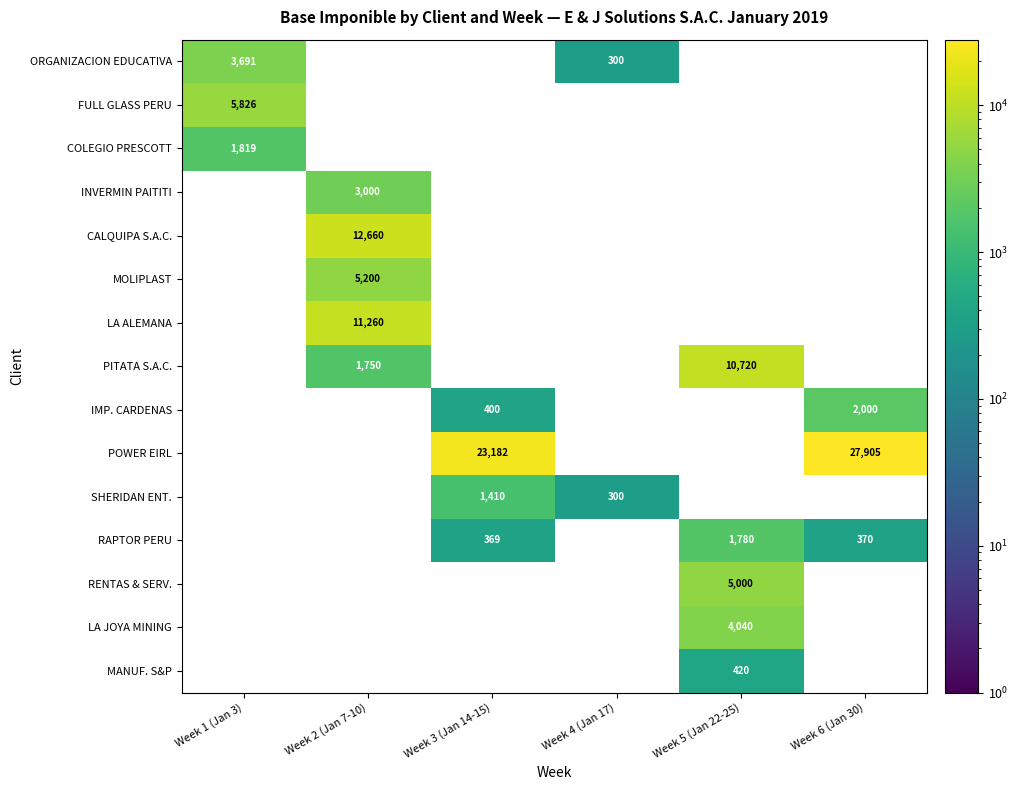

Between Week 5 (Jan 22-25) and Week 4 (Jan 17), which is larger?

Week 4 (Jan 17)